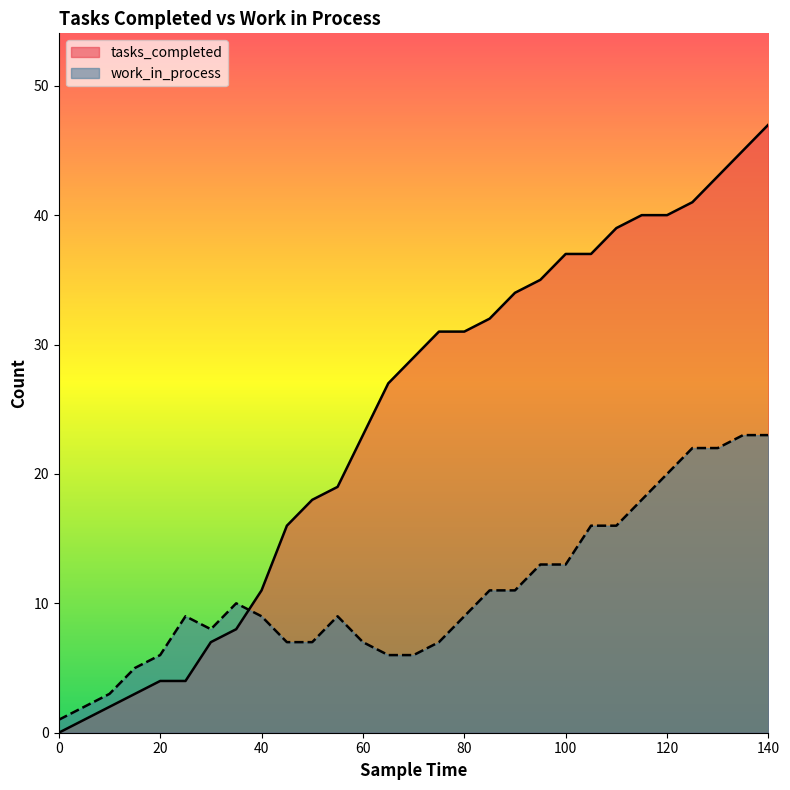

Is the value of tasks_completed at 130 greater than the value of work_in_process at 110?

Yes